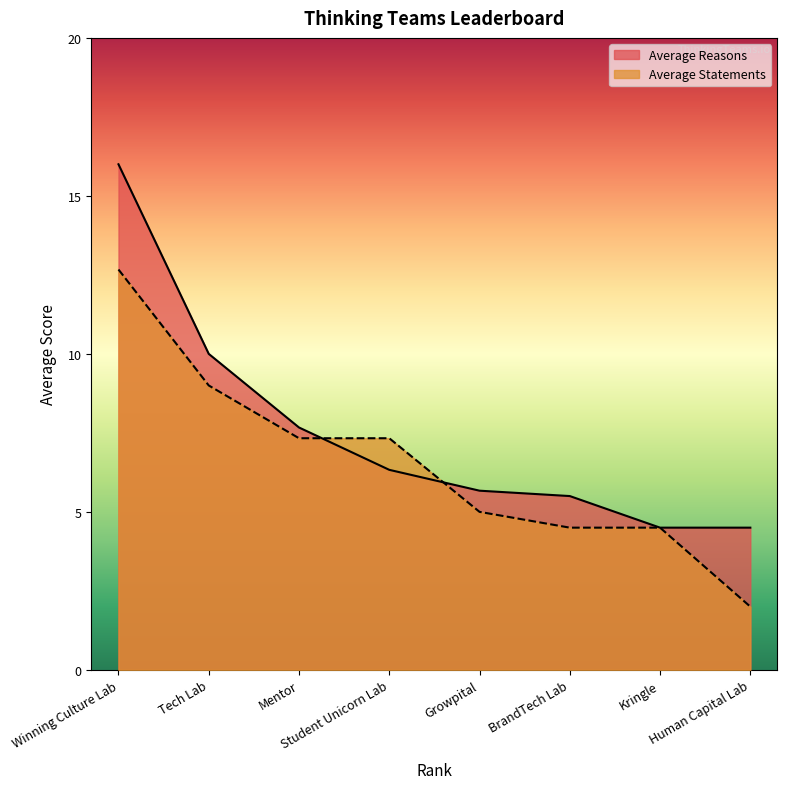

List the series in order of their overall mean, lowest first.

Average Statements, Average Reasons